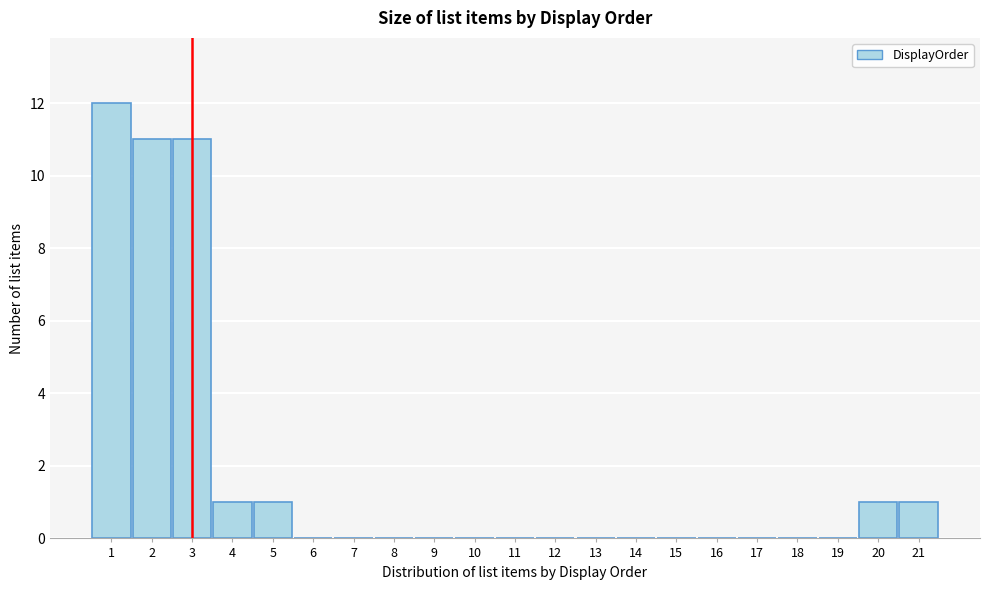

Reading right to left, extract all data points from this chart.

21=1	20=1	19=0	18=0	17=0	16=0	15=0	14=0	13=0	12=0	11=0	10=0	9=0	8=0	7=0	6=0	5=1	4=1	3=11	2=11	1=12